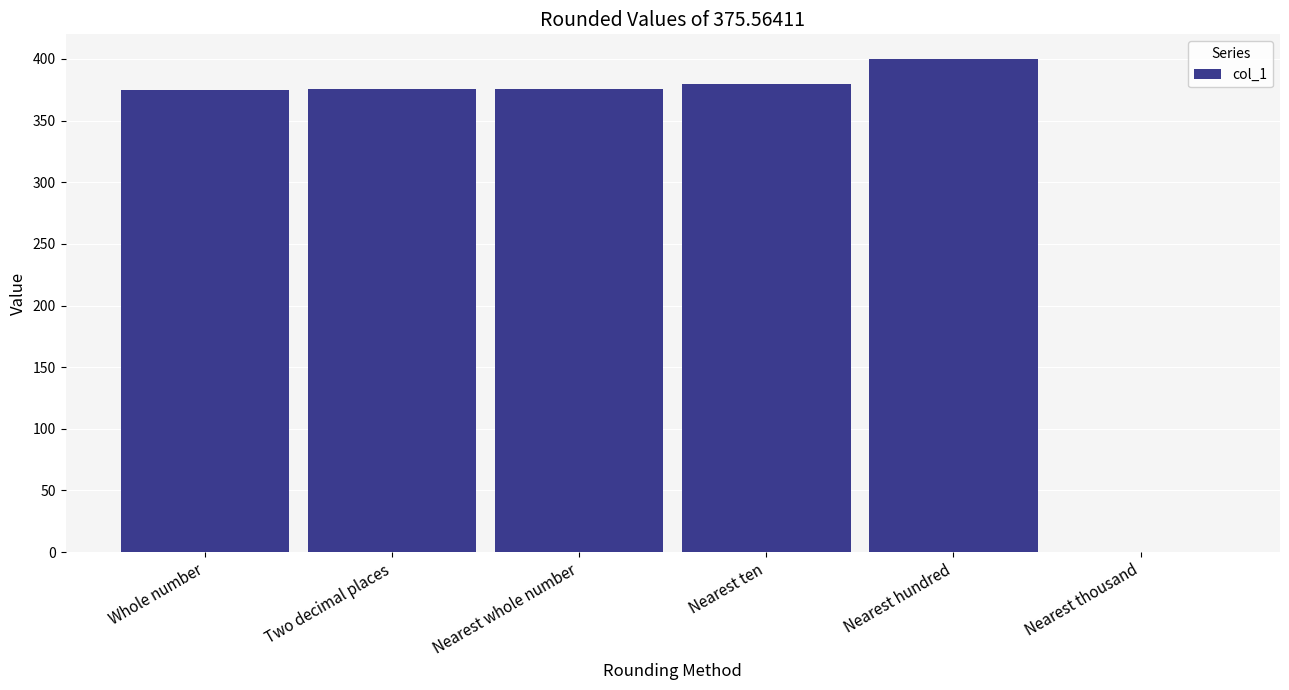

Read the value at Nearest whole number.

376.0